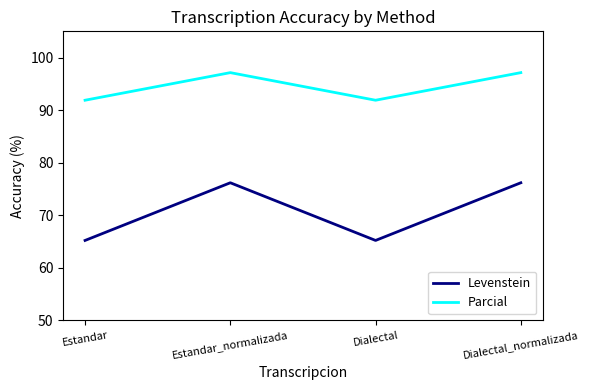

Is this an area chart (filled region under the line)?

No